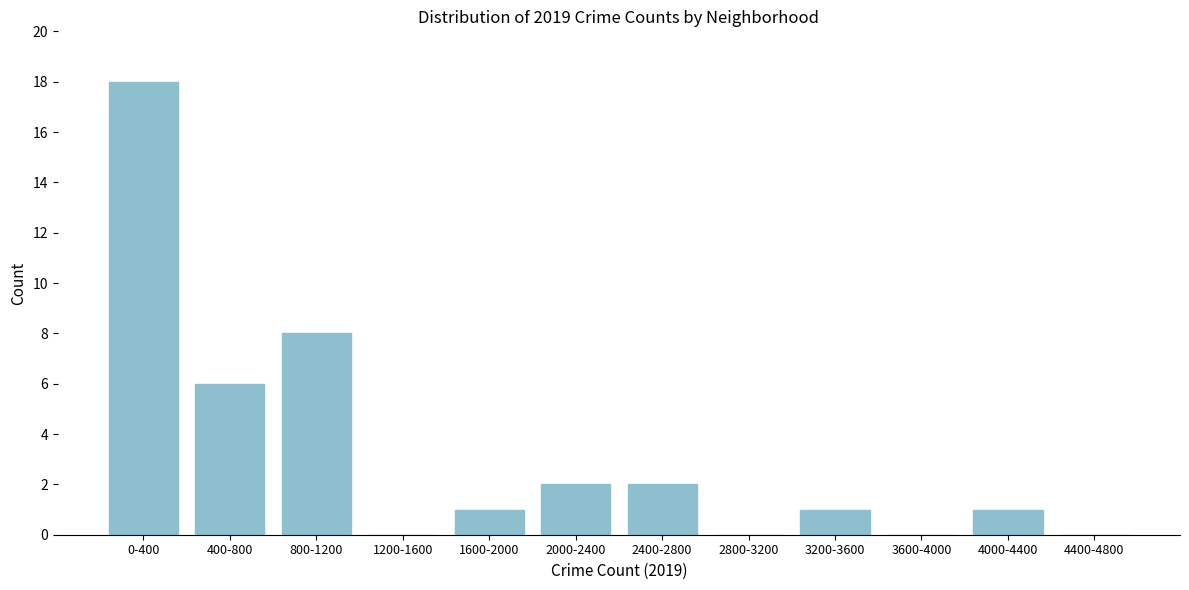

Reading right to left, extract all data points from this chart.

4400-4800=0	4000-4400=1	3600-4000=0	3200-3600=1	2800-3200=0	2400-2800=2	2000-2400=2	1600-2000=1	1200-1600=0	800-1200=8	400-800=6	0-400=18